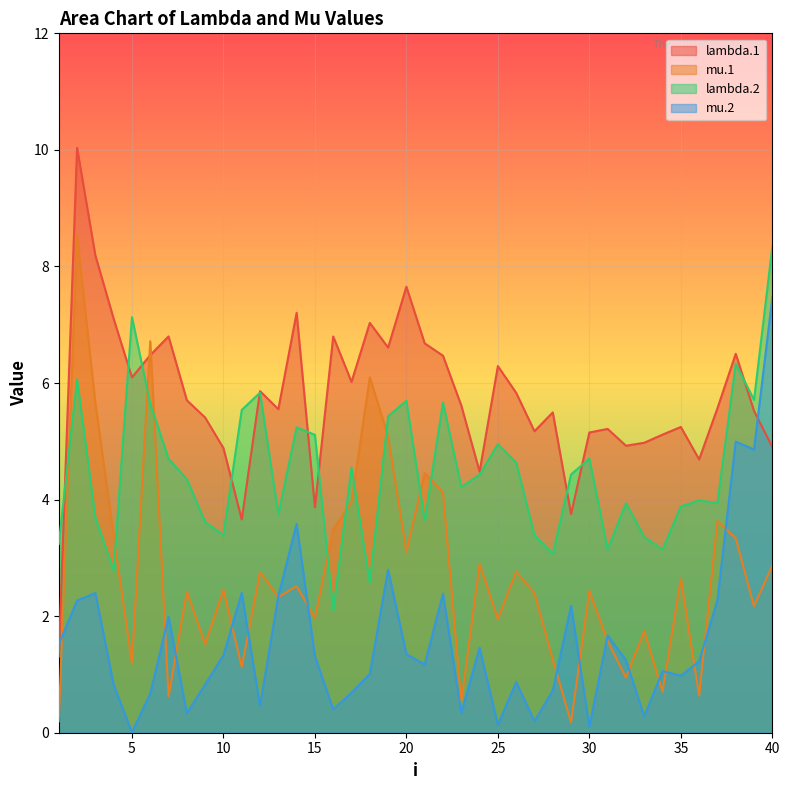

Does the chart display data point markers on the line(s)?

No